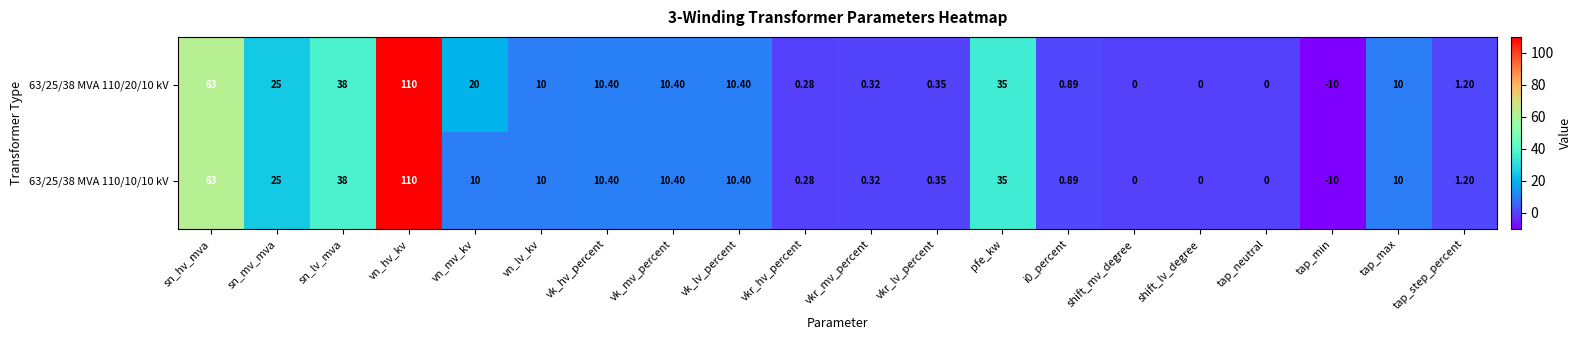

Where is 63/25/38 MVA 110/10/10 kV nearest to the value 50?

sn_lv_mva